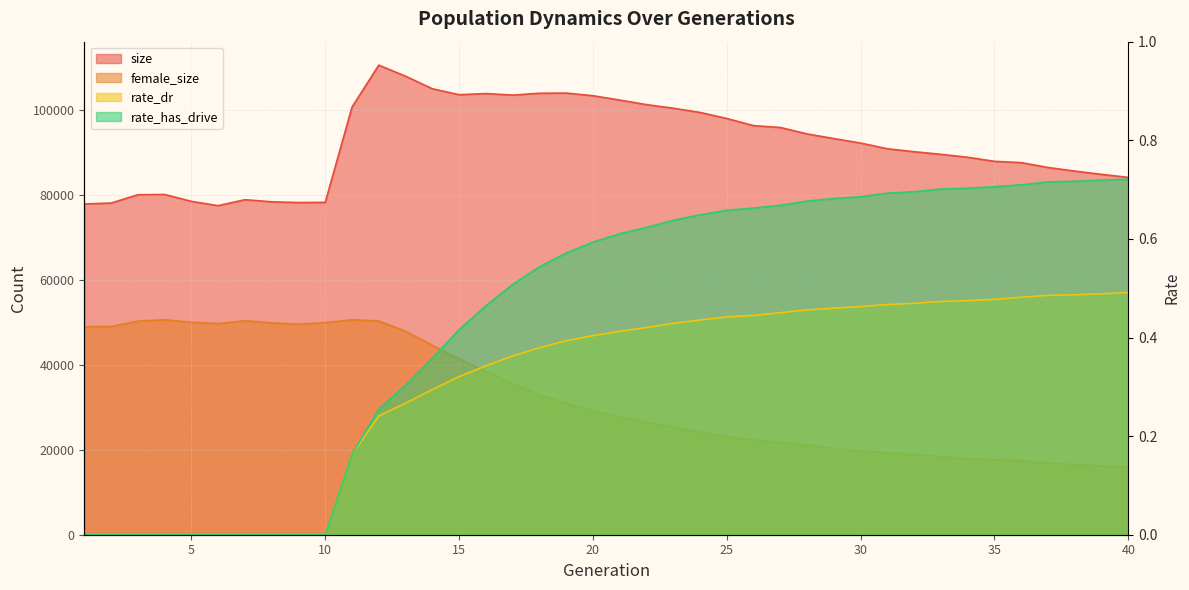

Reading left to right, what are all the values shown in this chart?

size: 77834.0	78062.0	80011.0	80082.0	78463.0	77442.0	78851.0	78350.0	78180.0	78211.0	100638.0	110519.0	107914.0	104969.0	103563.0	103829.0	103468.0	103899.0	103941.0	103327.0	102294.0	101227.0	100375.0	99388.0	97966.0	96278.0	95846.0	94333.0	93236.0	92180.0	90836.0	90142.0	89527.0	88837.0	87881.0	87571.0	86428.0	85583.0	84808.0	84102.0
female_size: 48943.0	49005.0	50273.0	50591.0	50000.0	49685.0	50352.0	49860.0	49566.0	49911.0	50593.0	50300.0	47887.0	44578.0	41382.0	38398.0	35550.0	32972.0	30894.0	29206.0	27695.0	26448.0	25437.0	24124.0	23116.0	22300.0	21730.0	21083.0	20248.0	19764.0	19237.0	18795.0	18394.0	17944.0	17606.0	17411.0	16805.0	16512.0	16211.0	15893.0
rate_dr: 0.0	0.0	0.0	0.0	0.0	0.0	0.0	0.0	0.0	0.0	0.2	0.2	0.3	0.3	0.3	0.3	0.4	0.4	0.4	0.4	0.4	0.4	0.4	0.4	0.4	0.4	0.5	0.5	0.5	0.5	0.5	0.5	0.5	0.5	0.5	0.5	0.5	0.5	0.5	0.5
rate_has_drive: 0.0	0.0	0.0	0.0	0.0	0.0	0.0	0.0	0.0	0.0	0.2	0.3	0.3	0.4	0.4	0.5	0.5	0.5	0.6	0.6	0.6	0.6	0.6	0.6	0.7	0.7	0.7	0.7	0.7	0.7	0.7	0.7	0.7	0.7	0.7	0.7	0.7	0.7	0.7	0.7